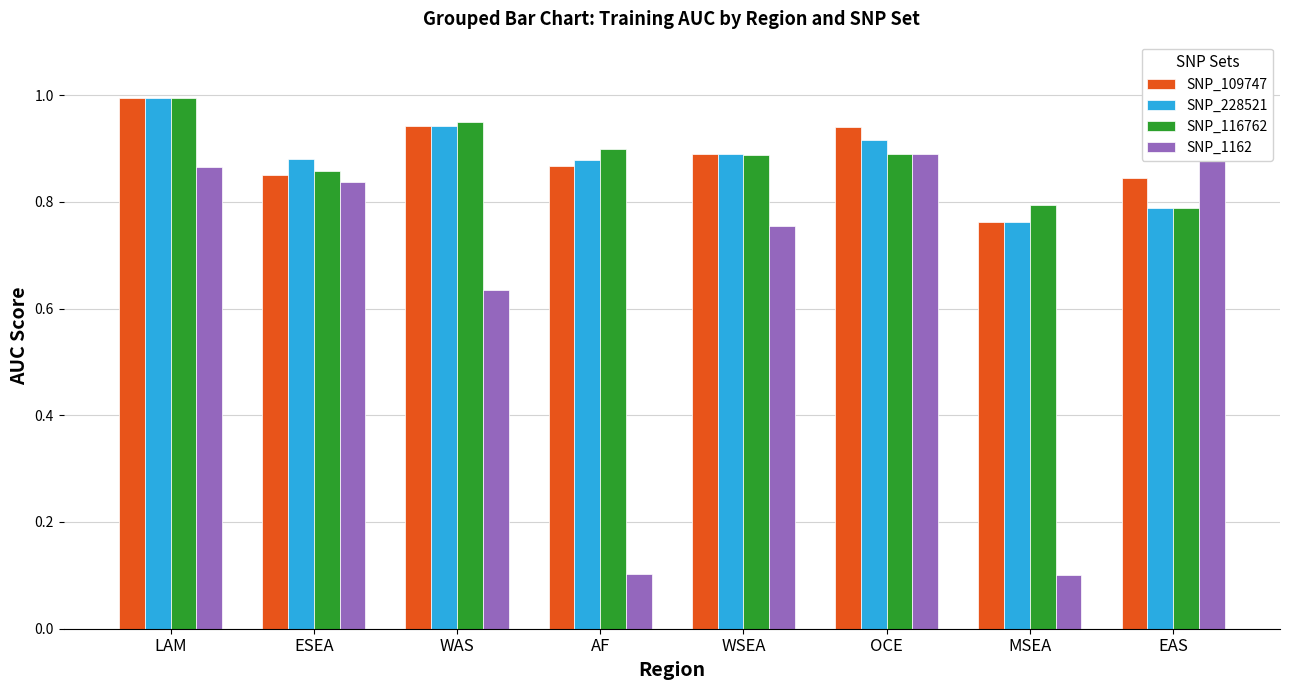

What is the difference between the SNP_228521 values at ESEA and WAS?

0.1